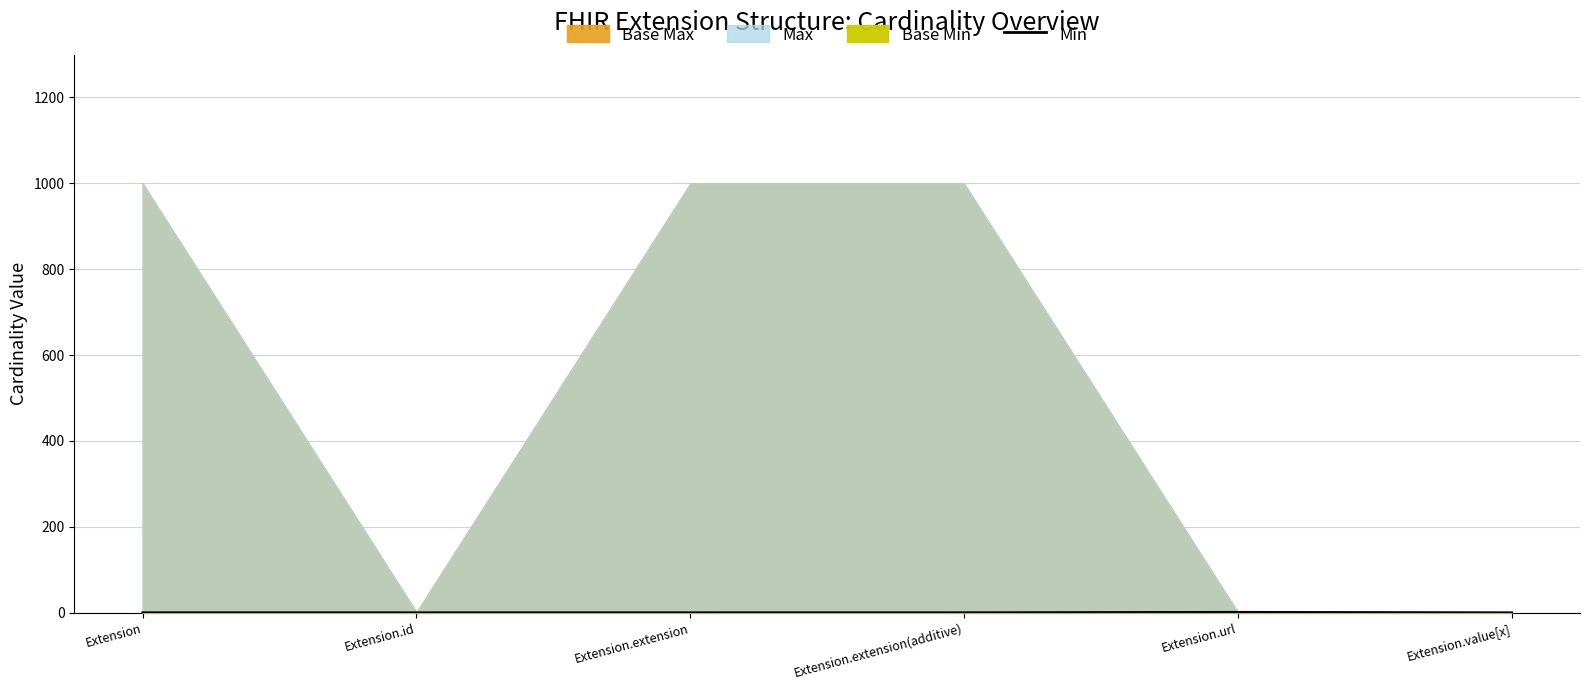

Does the chart have visible grid lines?

Yes